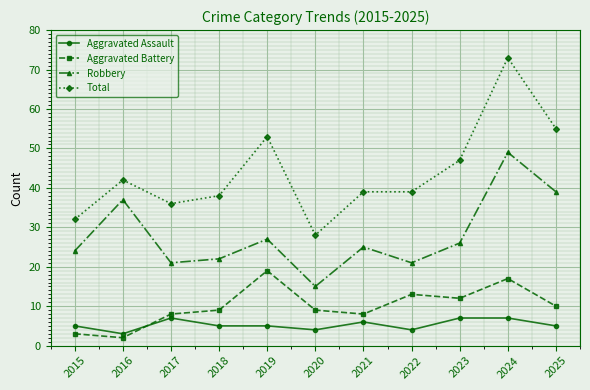

Rank the series at 2020 from lowest to highest value.

Aggravated Assault, Aggravated Battery, Robbery, Total